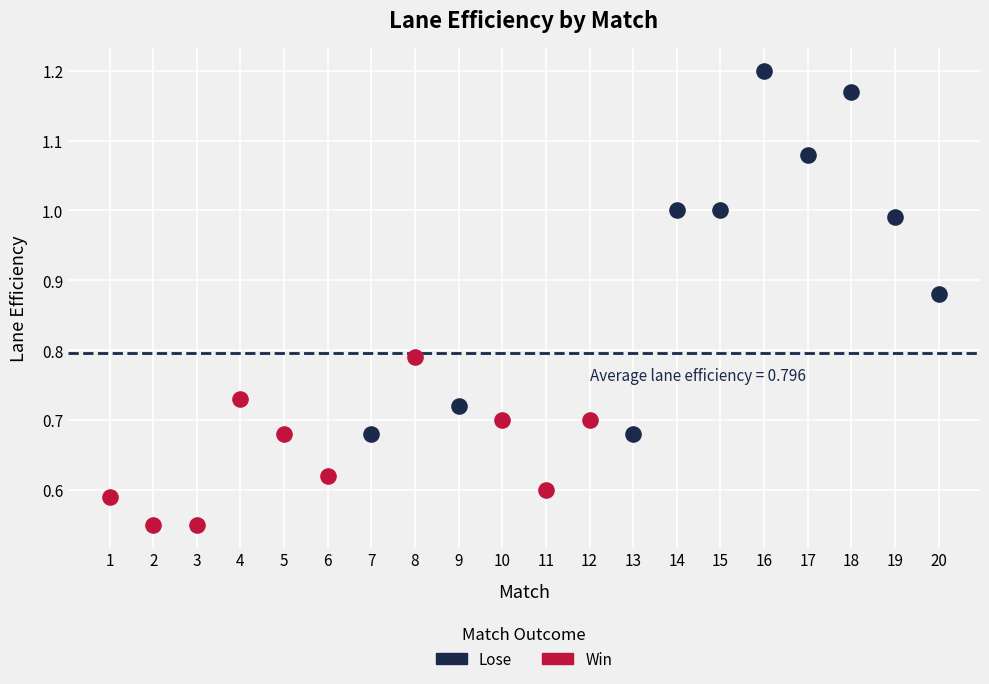

Which series contains the lowest Y value?

Win